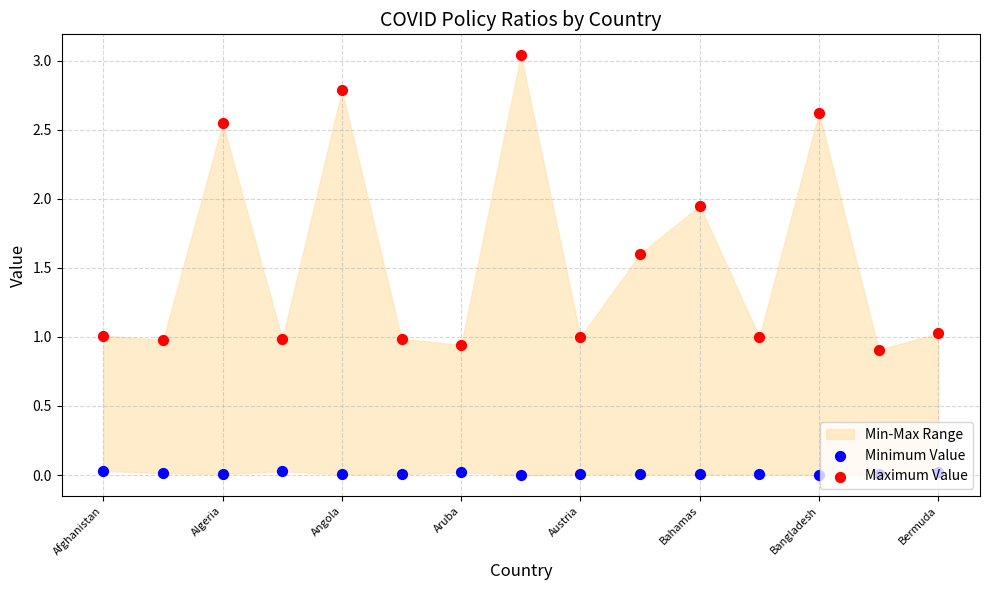

Is the value of Minimum Value at Bangladesh greater than the value of Maximum Value at Aruba?

No